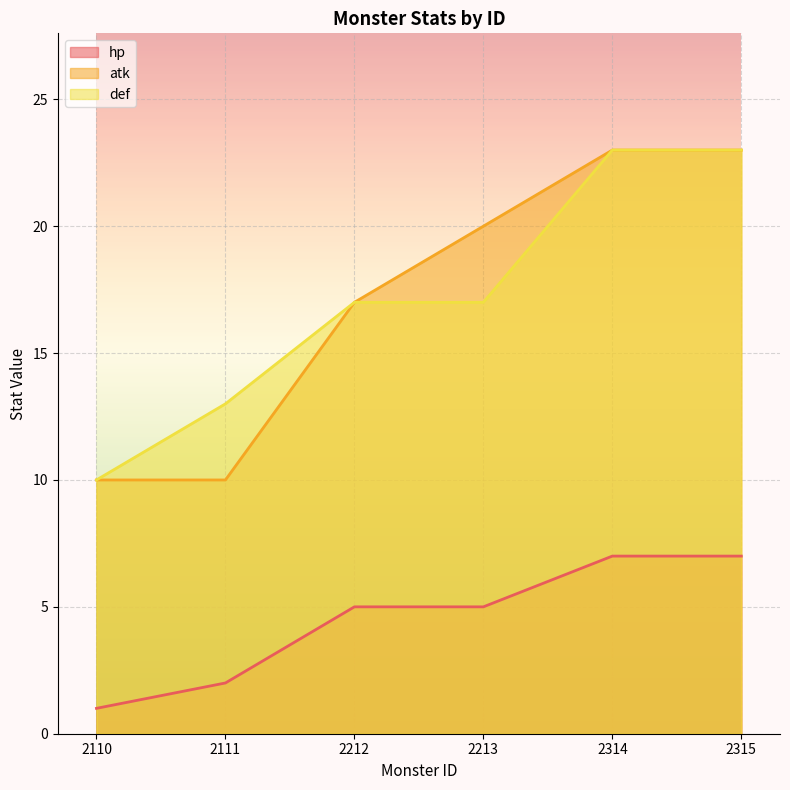

At which category does the chart reach its minimum across all series?

2110